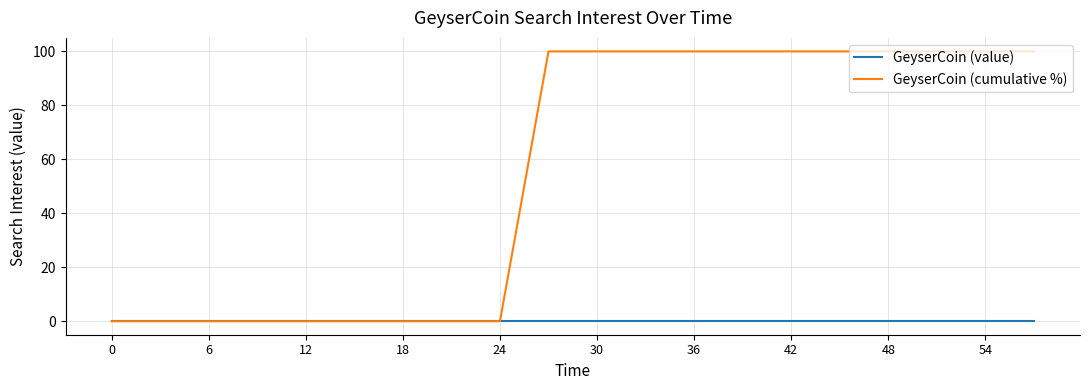

Rank the series by their average value, from lowest to highest.

GeyserCoin (value), GeyserCoin (cumulative %)